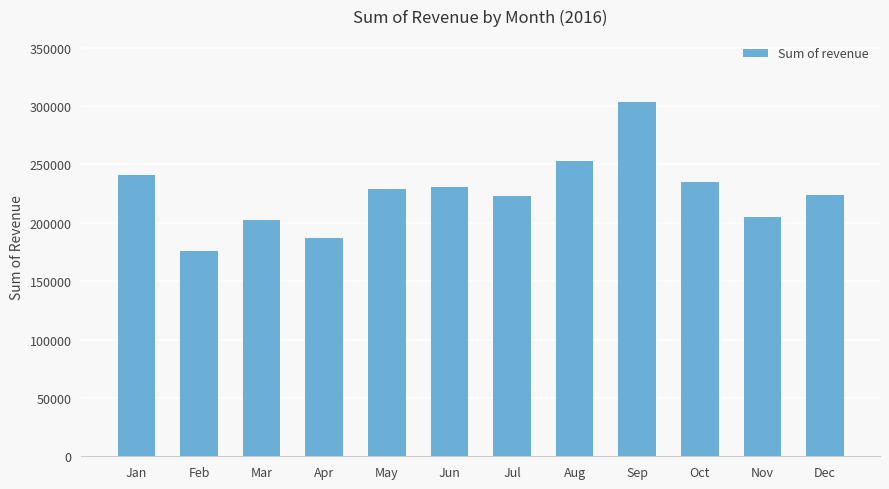

Which category has the lowest value across all series?

Feb